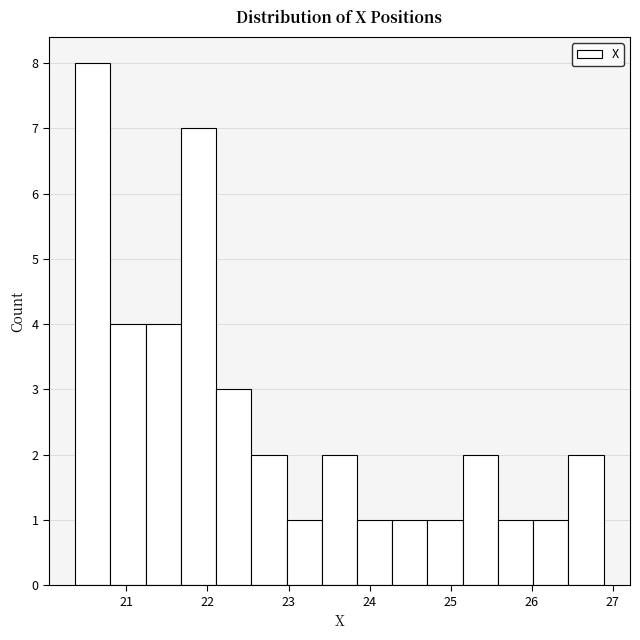

Reading left to right, list every bar in this chart as the range it spans on the x-axis followed by its height. Neither the bar edges nor the heights are printed on the chart, so give them approximately, as read against the axes.

20.4 to 20.8: 8
20.8 to 21.2: 4
21.2 to 21.7: 4
21.7 to 22.1: 7
22.1 to 22.5: 3
22.5 to 23.0: 2
23.0 to 23.4: 1
23.4 to 23.8: 2
23.8 to 24.3: 1
24.3 to 24.7: 1
24.7 to 25.1: 1
25.1 to 25.6: 2
25.6 to 26.0: 1
26.0 to 26.5: 1
26.5 to 26.9: 2